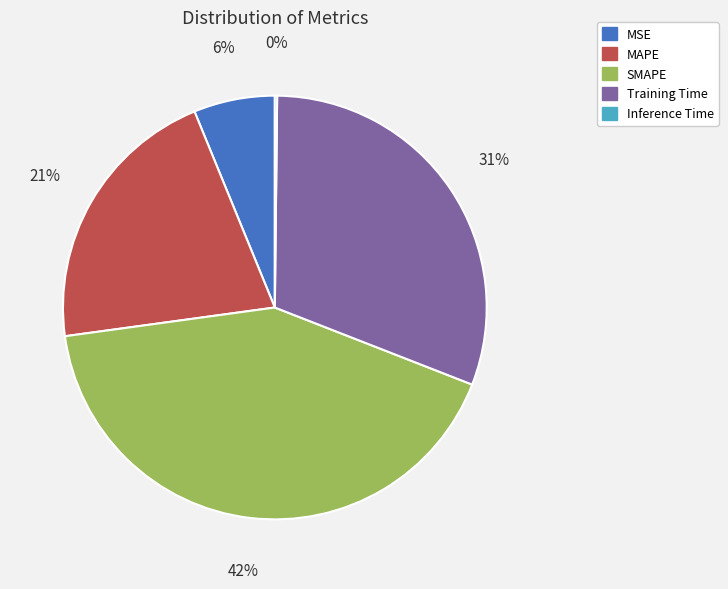

To the nearest percent, what is the difference between the largest and smallest slice percentages?

42%